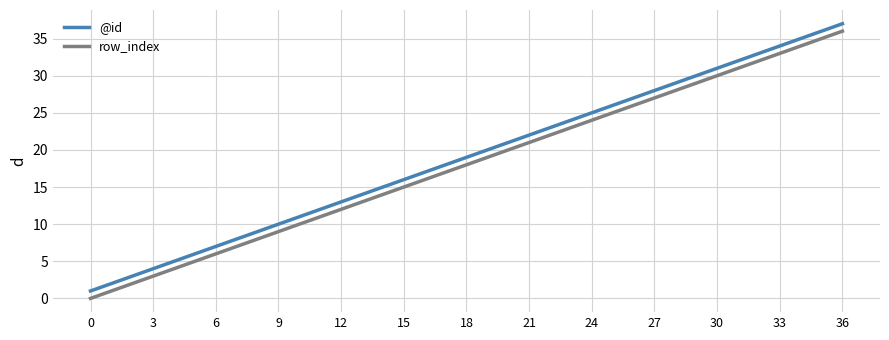

True or false: row_index and @id intersect in this chart.

False